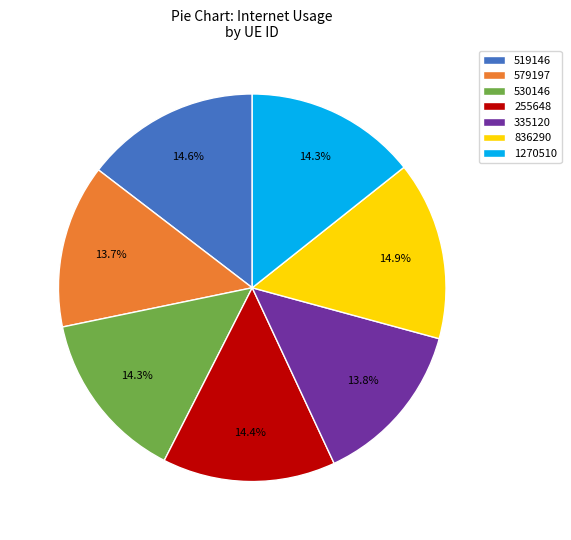

Count the number of slices in the pie.

7